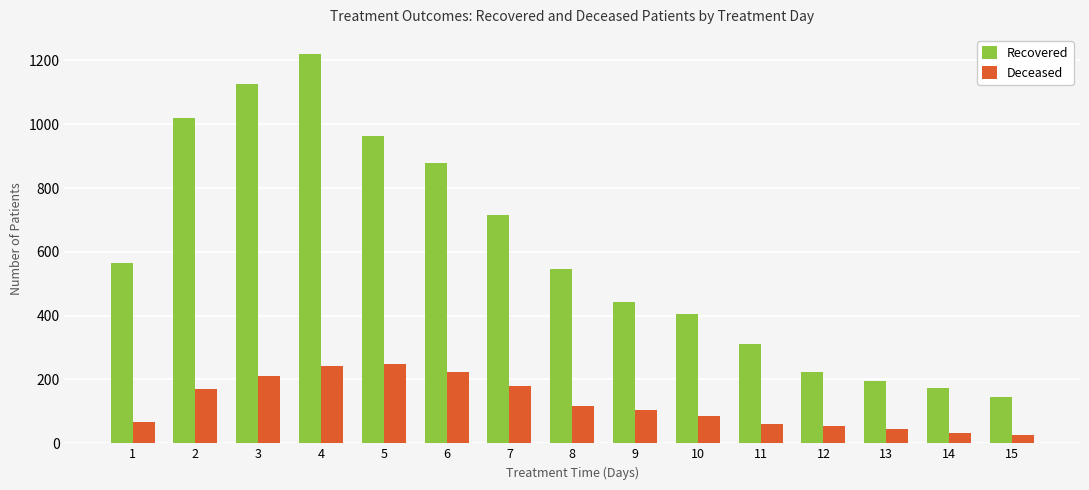

Which category has the lowest value in the Recovered series?

15